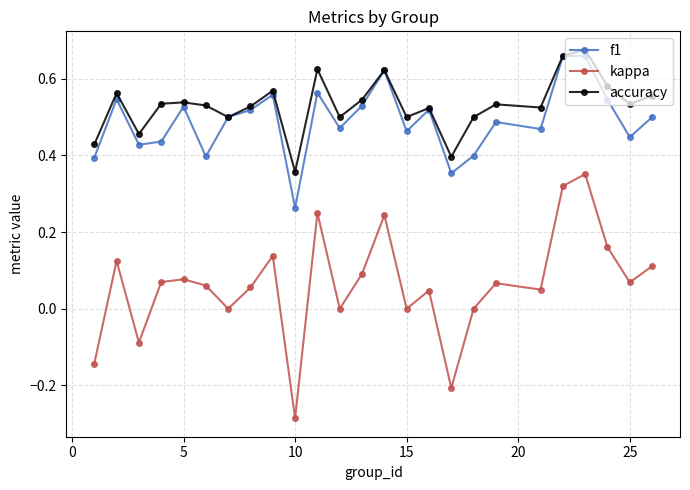

Which series has the largest range (max minus min)?

kappa